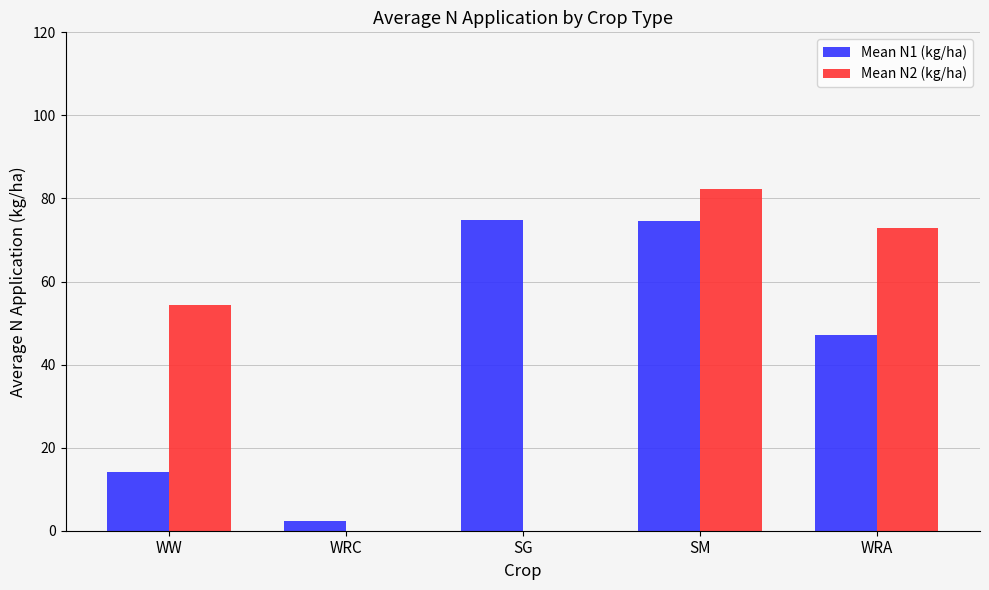

Which series has the widest spread of values?

Mean N2 (kg/ha)